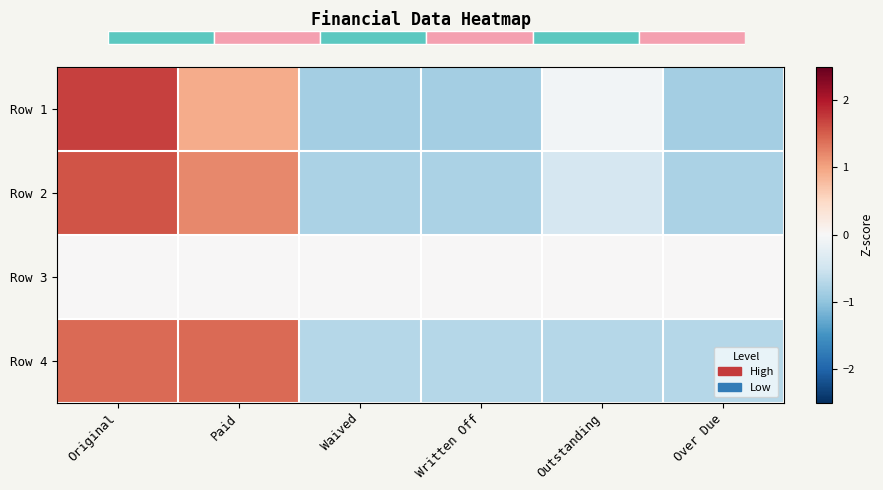

At which label does Row 2 reach its peak?

Original